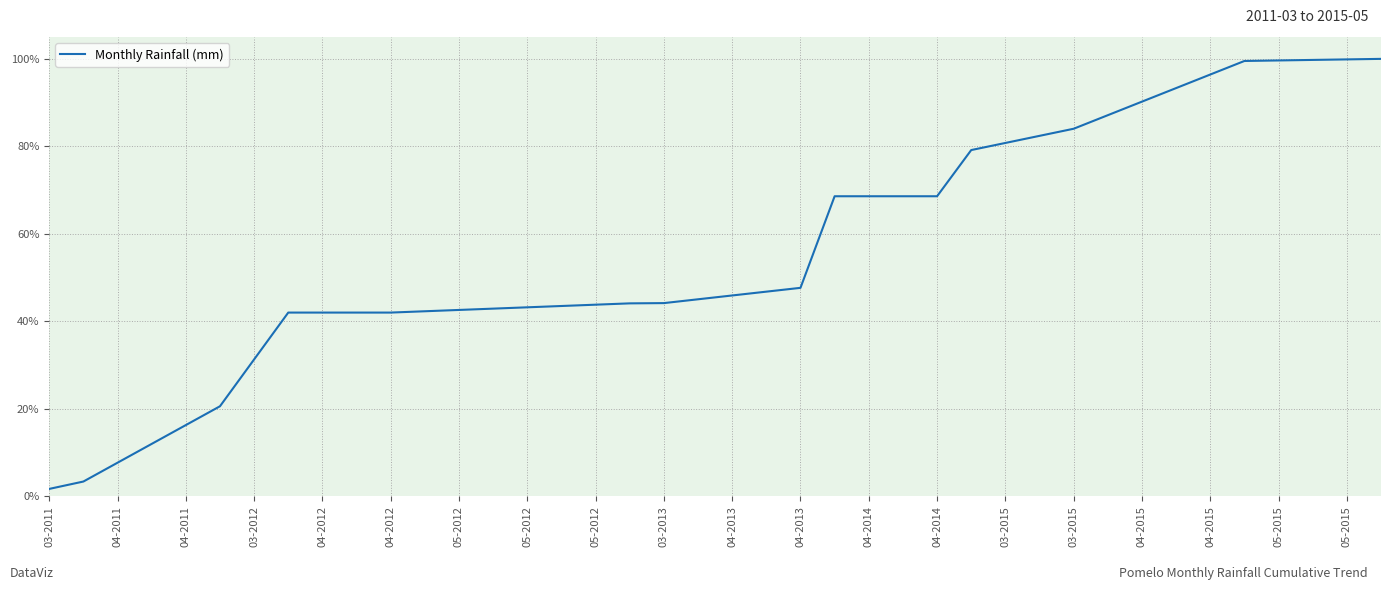

What is the maximum value shown in the chart?

100.0